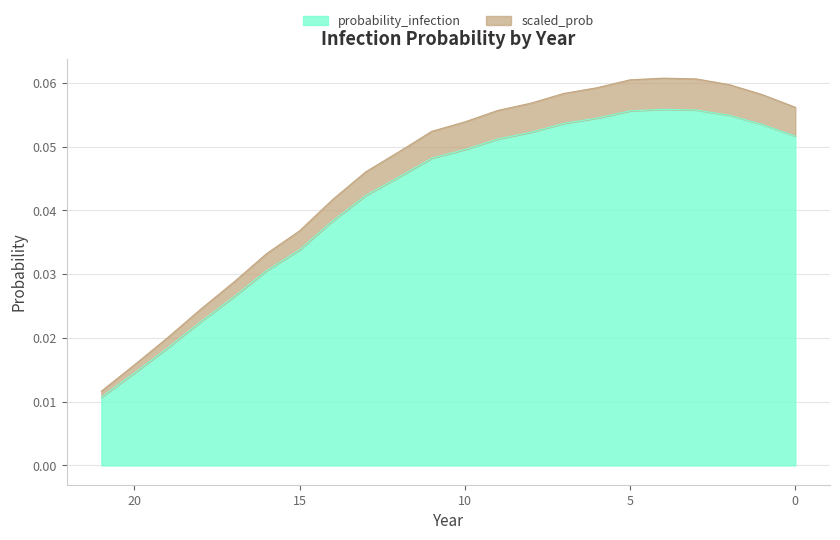

List the labels in order of probability_infection value, largest first.

4, 3, 5, 2, 6, 7, 1, 8, 0, 9, 10, 11, 12, 13, 14, 15, 16, 17, 18, 19, 20, 21